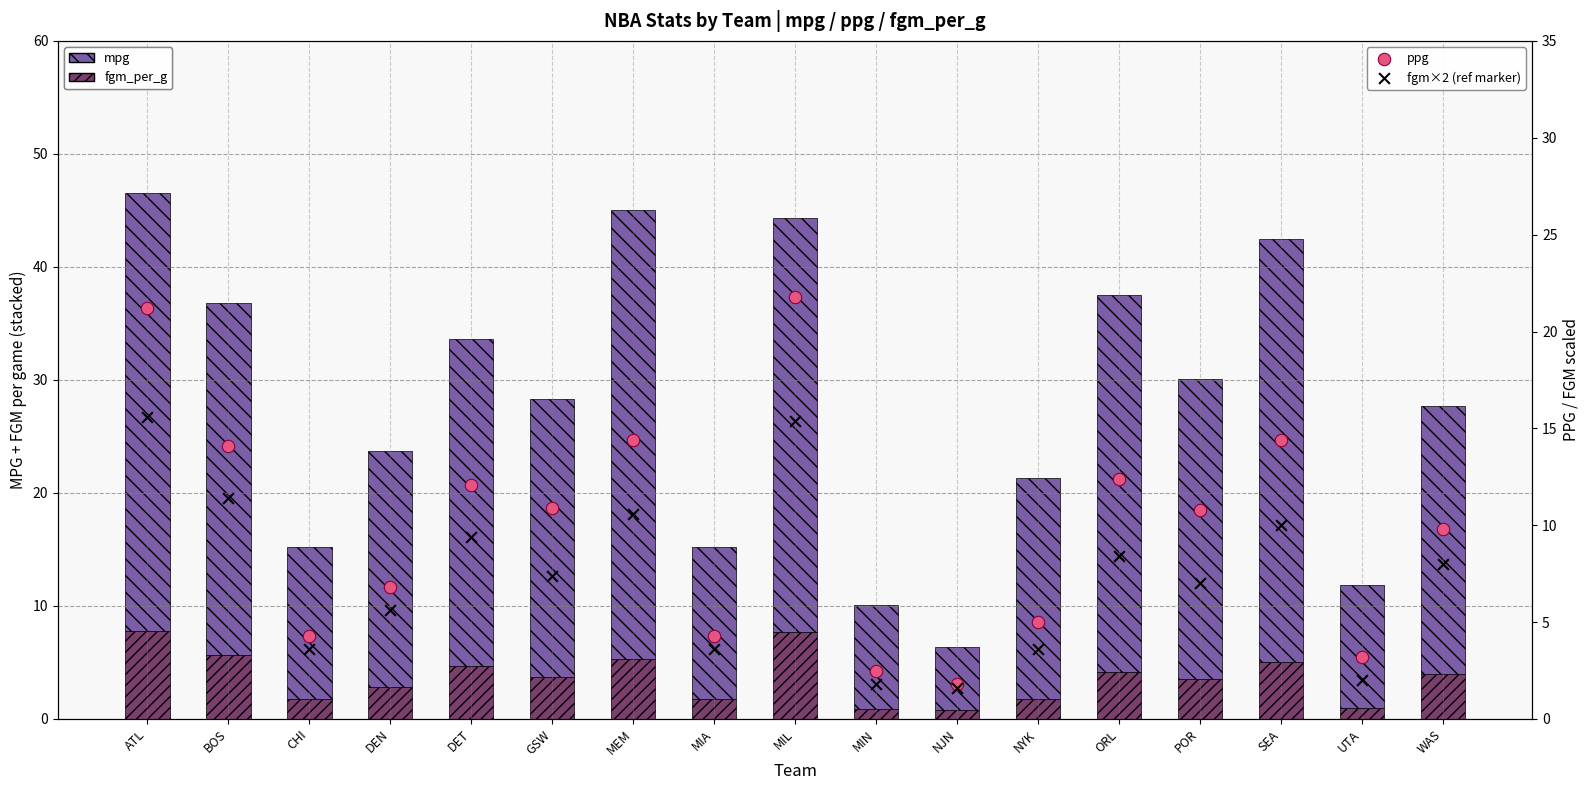

Which series has the largest total across all categories?

mpg